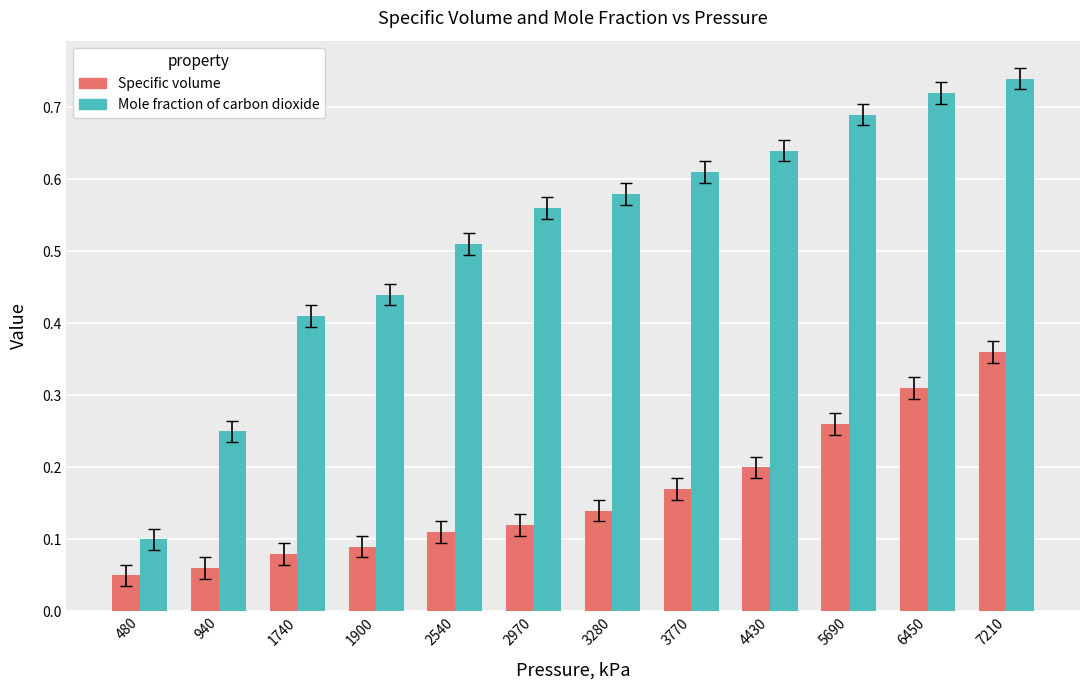

What is the sum of the Mole fraction of carbon dioxide values at 4430 and 1900?

1.1